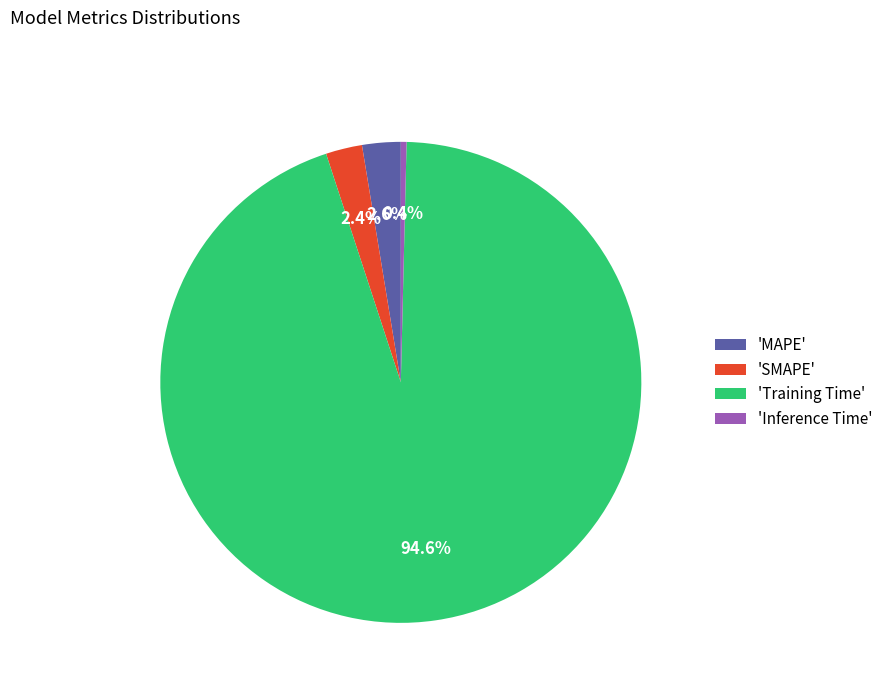

How many slices are in this pie chart?

4